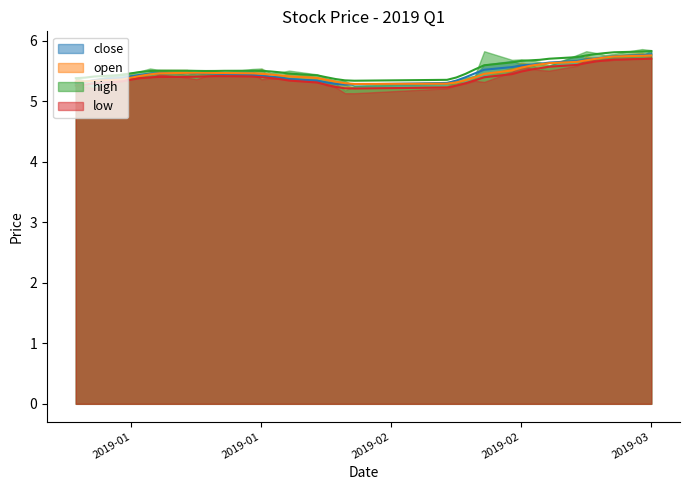

Which series has the widest spread of values?

close